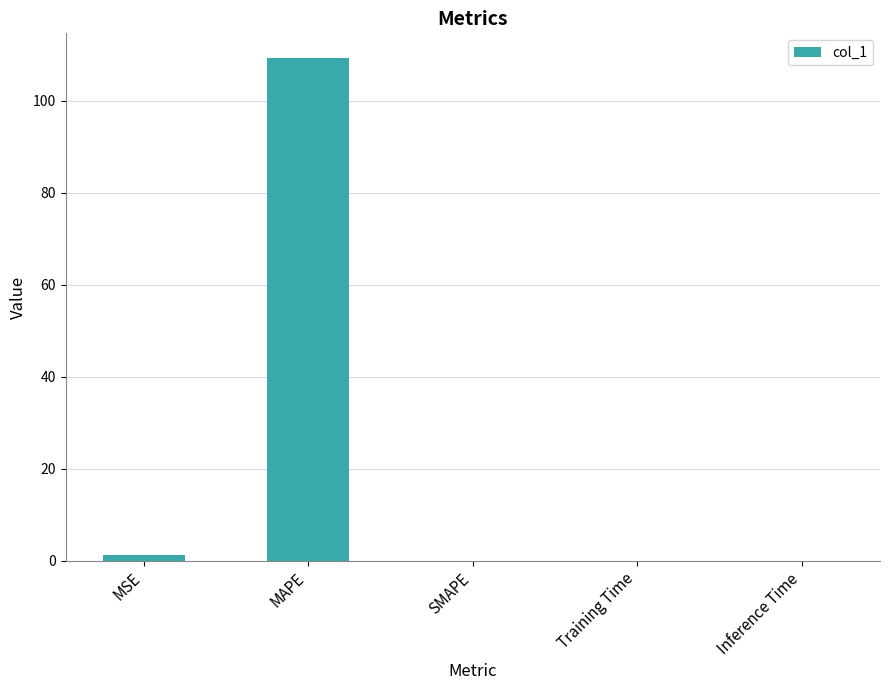

Count the number of data series in this chart.

1